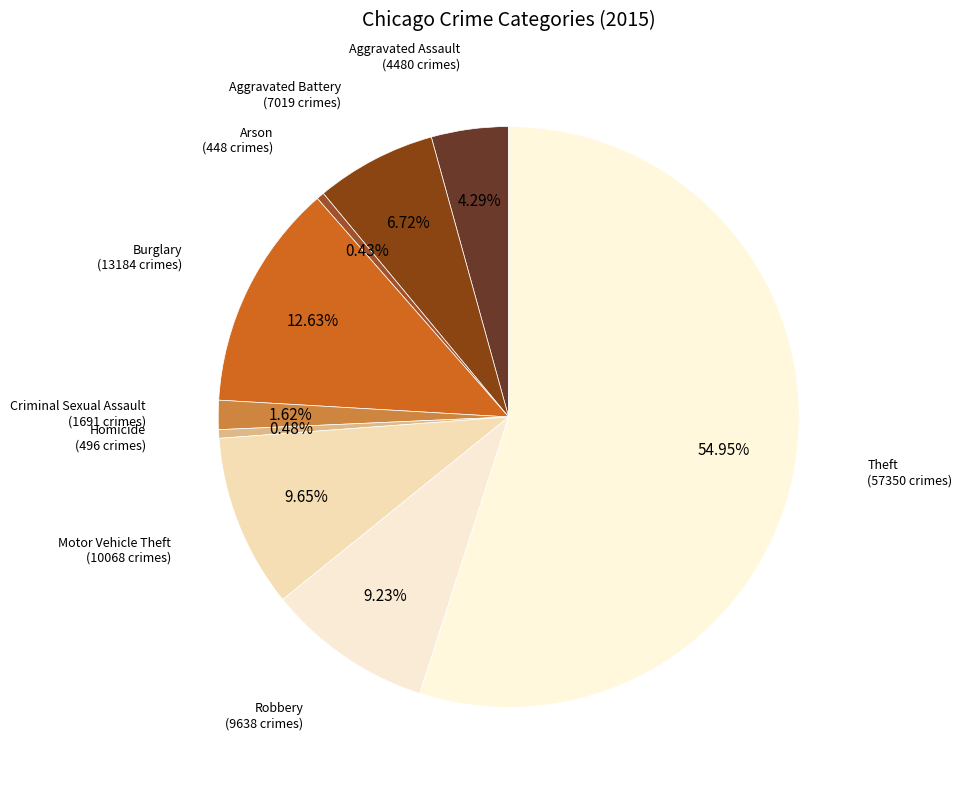

To the nearest percent, what is the average slice percentage?

11%